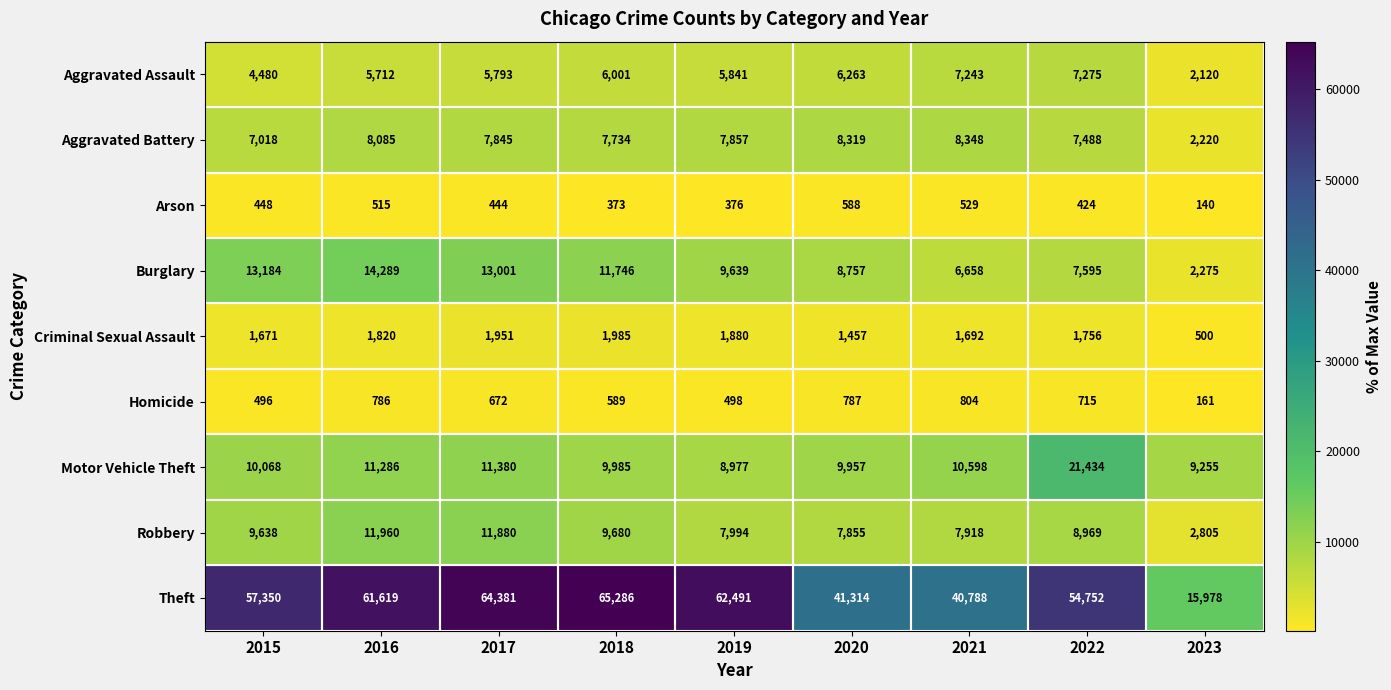

The Robbery series shows 11960 at 2016. True or false?

True